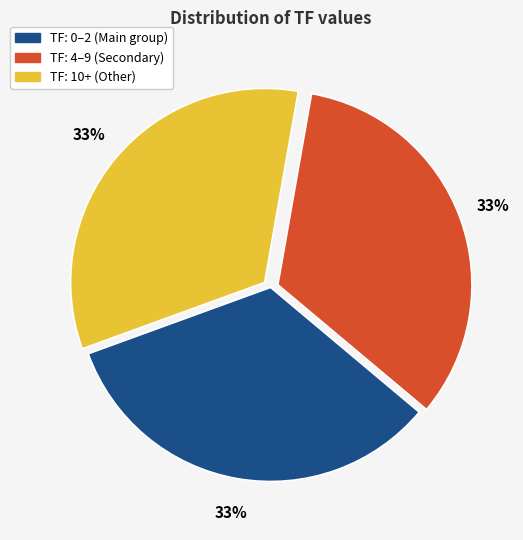

How many slices are in this pie chart?

3